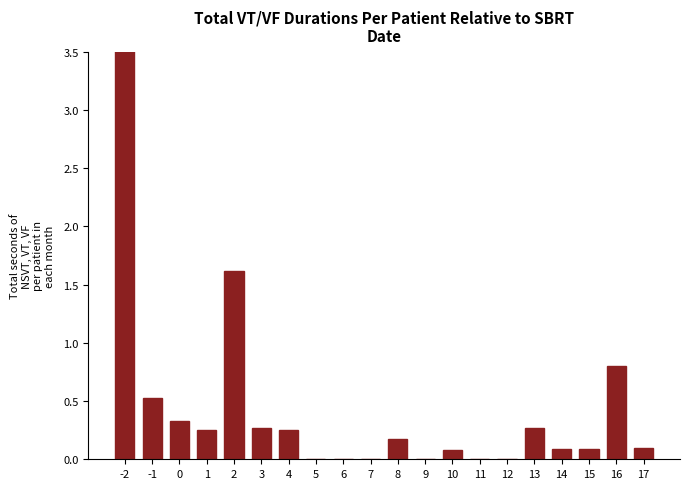

Reading right to left, list all the values displayed in this chart.

0.1	0.8	0.1	0.1	0.3	0.0	0.0	0.1	0.0	0.2	0.0	0.0	0.0	0.3	0.3	1.6	0.3	0.3	0.5	3.7